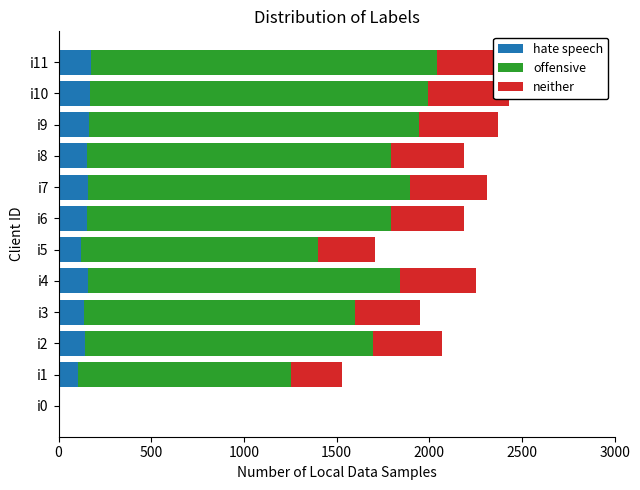

Which series changed the most between i4 and i6?

offensive